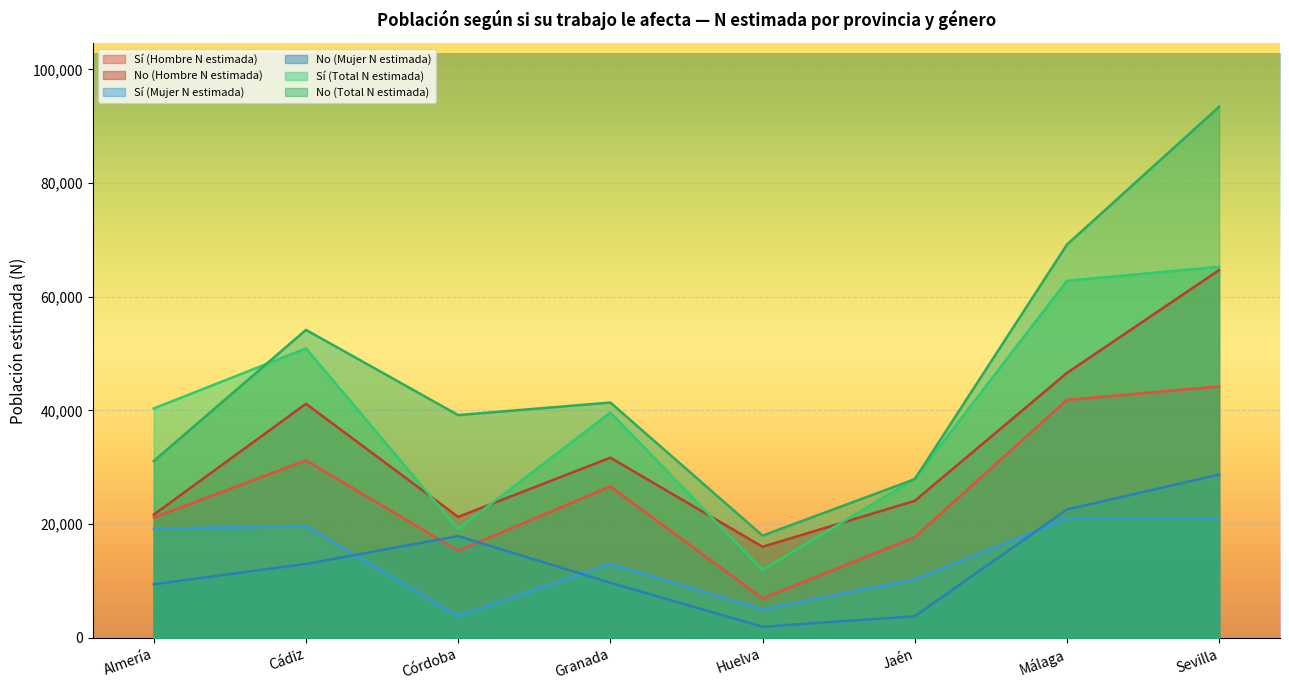

At which label does Sí (Hombre N estimada) reach its minimum?

Huelva